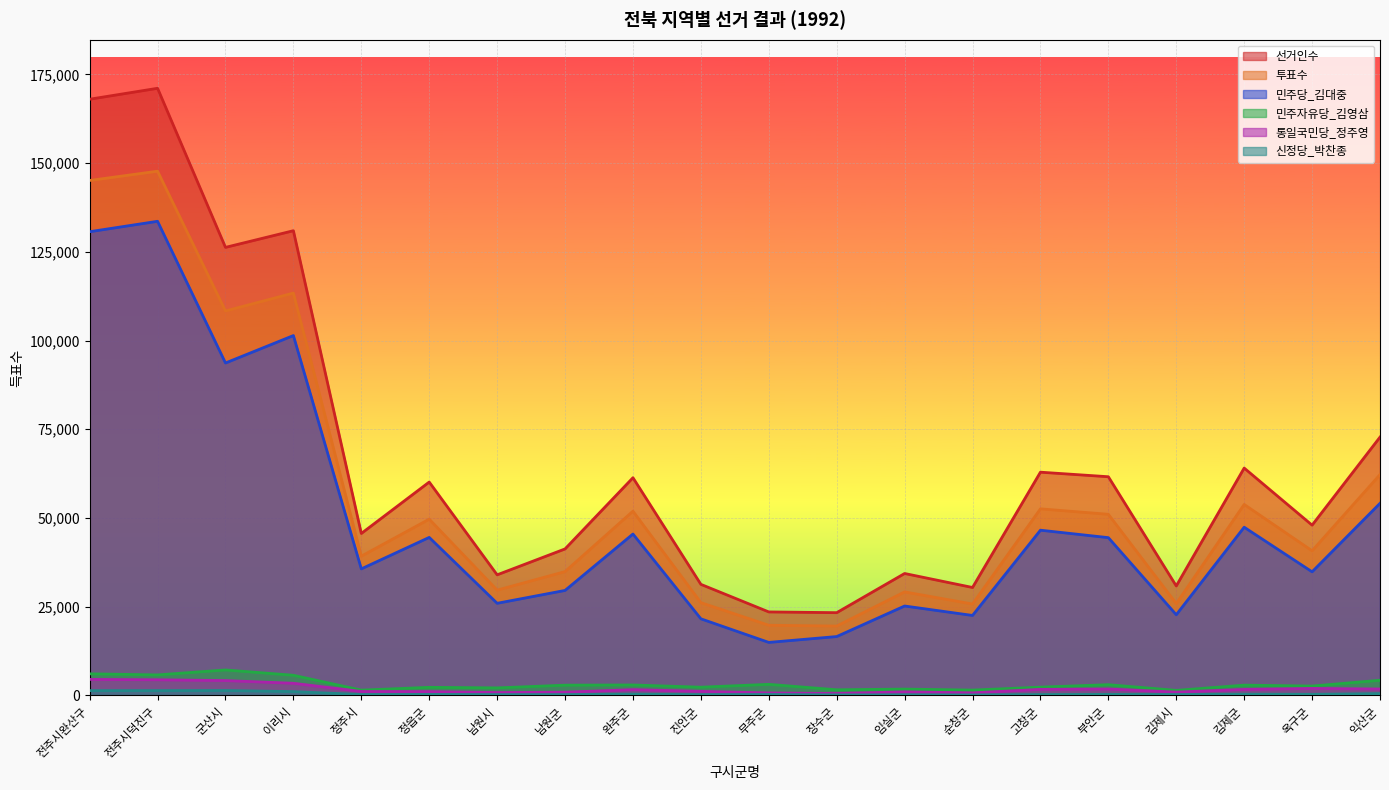

What is the sum of the 신정당_박찬종 values at 옥구군 and 군산시?

1697